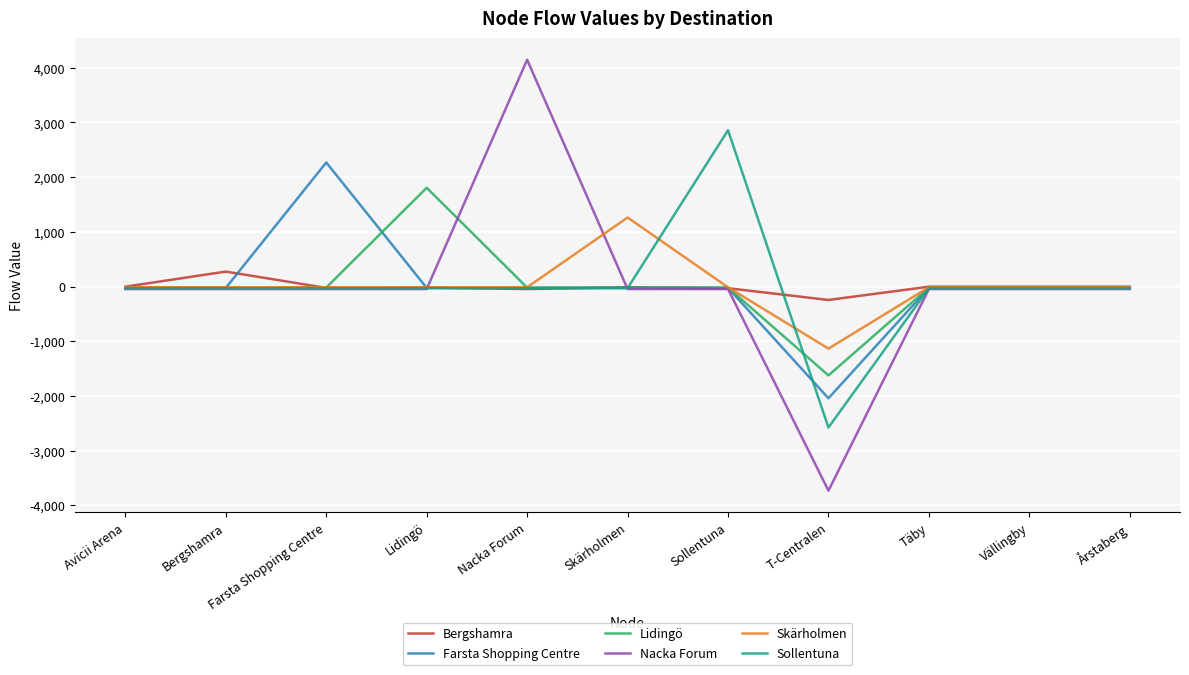

True or false: Nacka Forum has more than 0 points higher than both neighbors.

True